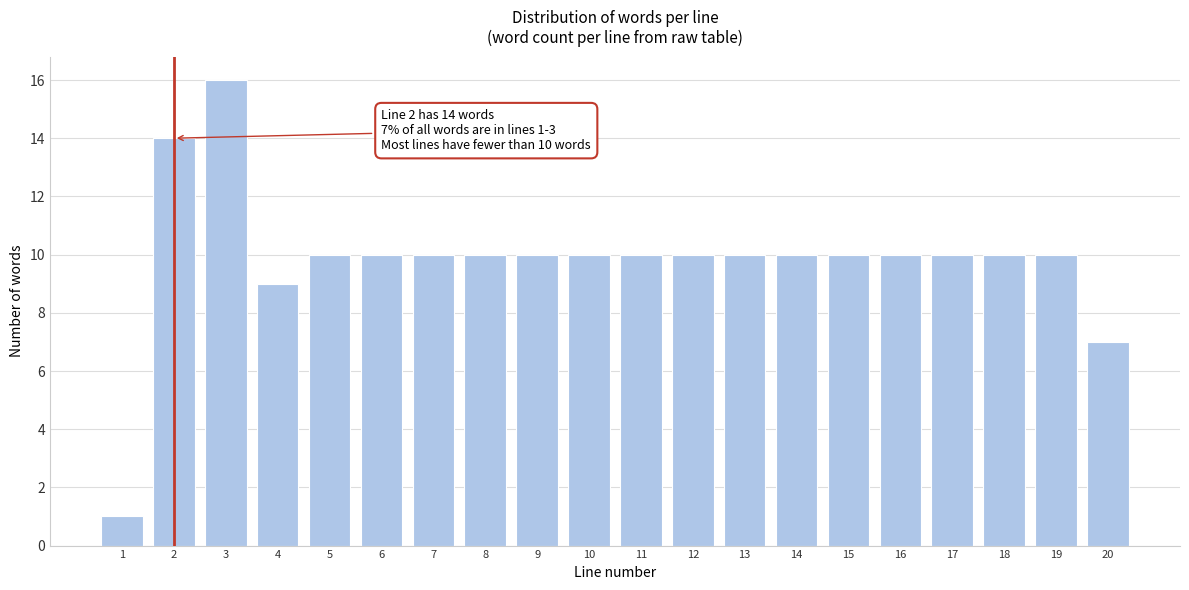

Reading left to right, list all the values displayed in this chart.

1=1	2=14	3=16	4=9	5=10	6=10	7=10	8=10	9=10	10=10	11=10	12=10	13=10	14=10	15=10	16=10	17=10	18=10	19=10	20=7